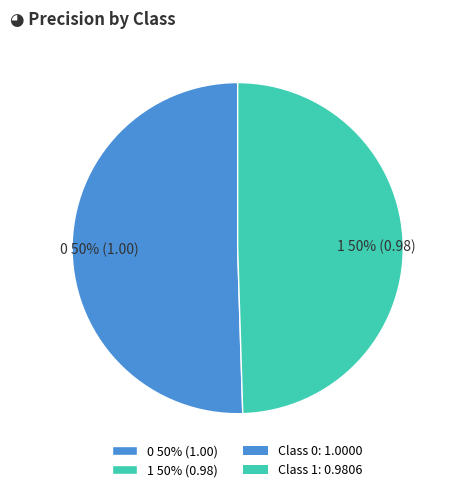

To the nearest percent, what percentage of the pie is 0?

50%